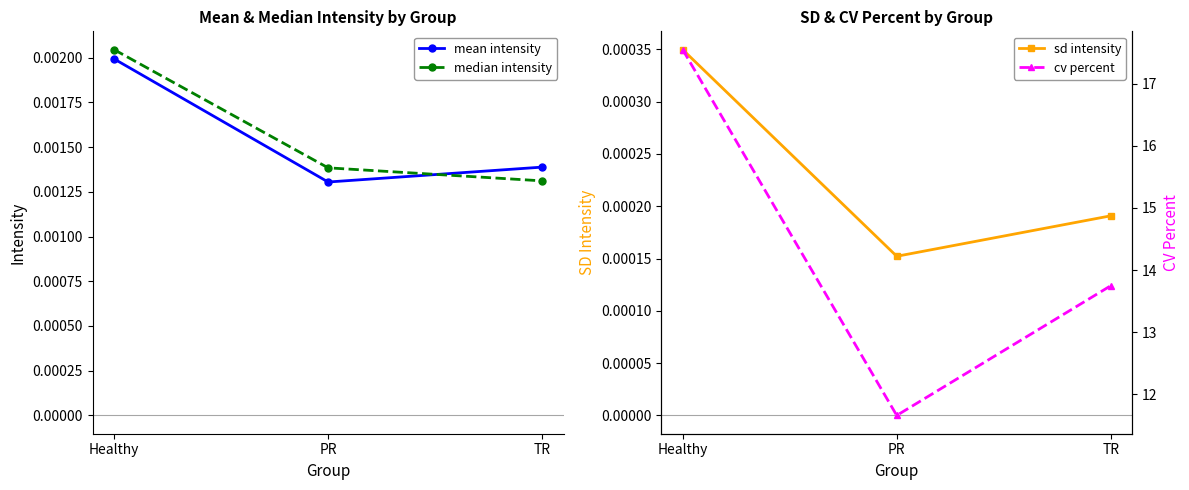

What is the difference between the highest and lowest values at Healthy?

17.5